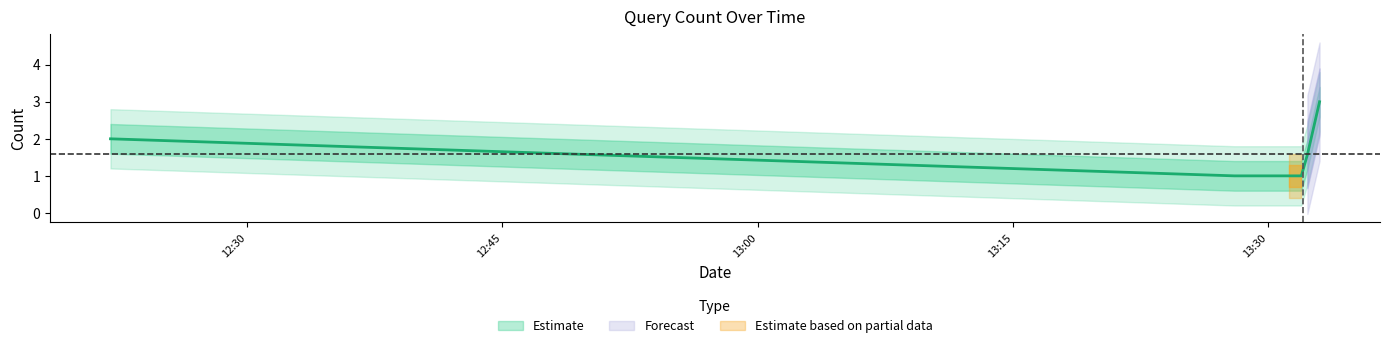

What is the difference between the second highest and second lowest values?

1